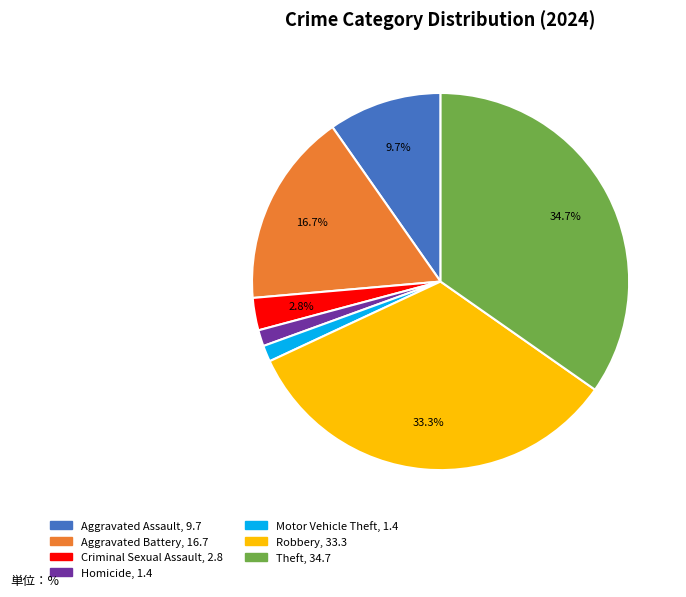

Does any single category account for the majority?

No